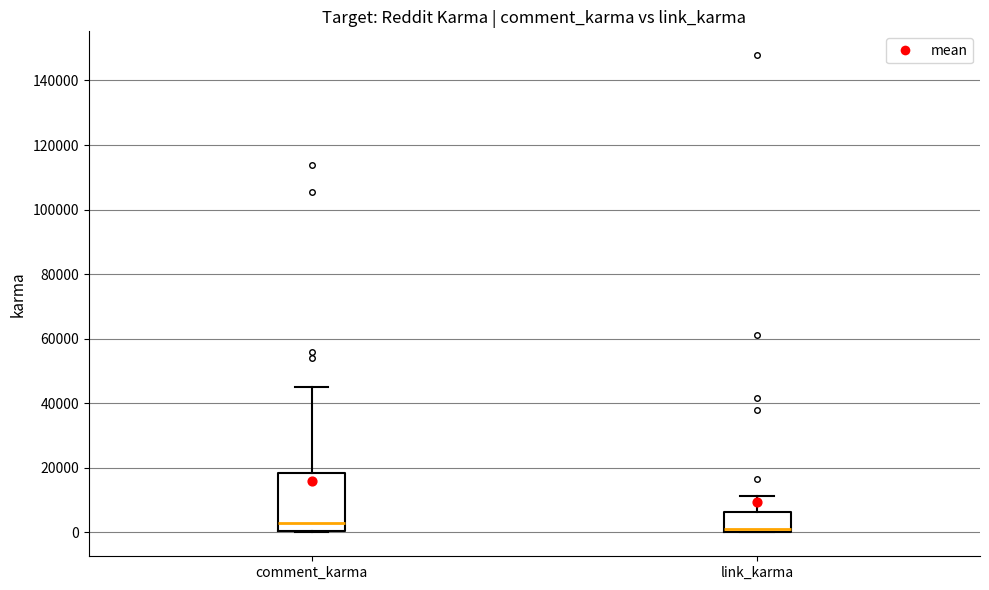

Reading left to right, transcribe this box plot: for each box, give where its median line is, the range the box spans, and where its two whiskers end, as read against the y-axis. The values are not printed on the chart, so give them approximately, as read against the axis.

comment_karma: median 4000, box 0 to 18000, whiskers 0 to 46000
link_karma: median 0 (just above the box's lower edge), box 0 to 6000, whiskers 0 to 12000